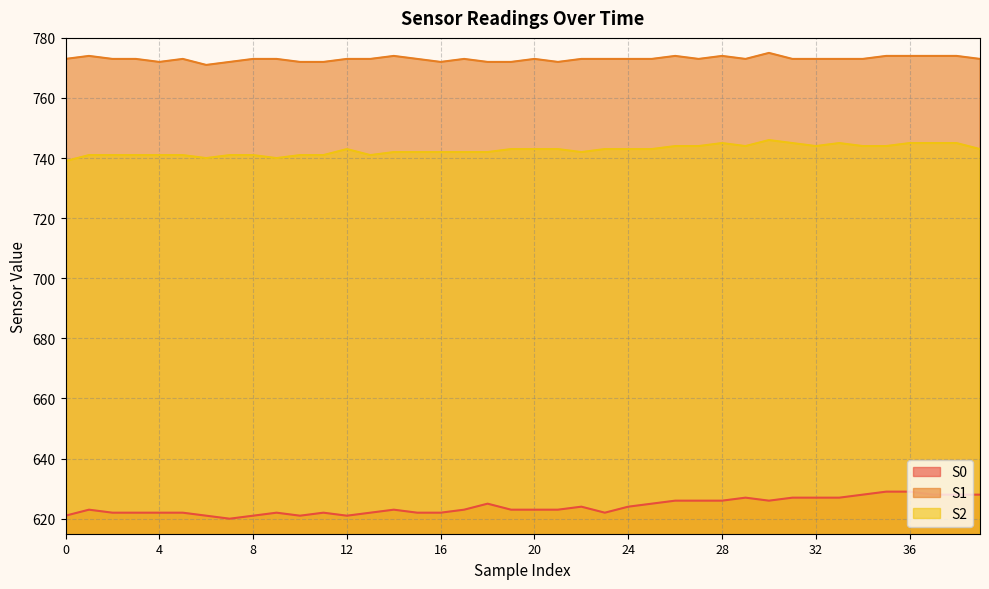

What is the difference between the maximum and minimum values in the S0 series?

9